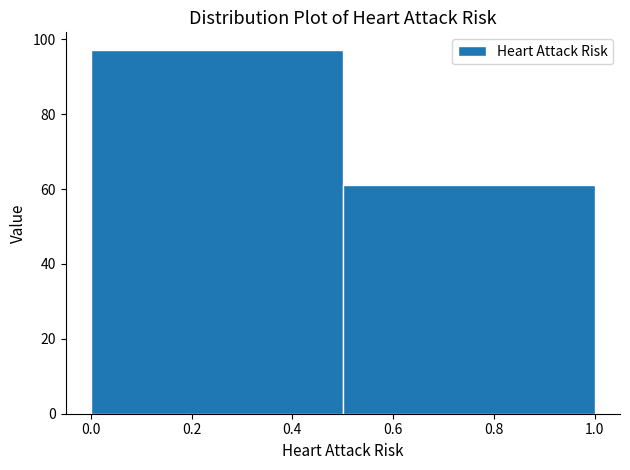

Reading left to right, transcribe this chart: for each bar, give the range it covers on the x-axis and its height. The values are not printed on the chart, so give them approximately, as read against the axis.

0.0 to 0.5: 98
0.5 to 1.0: 62